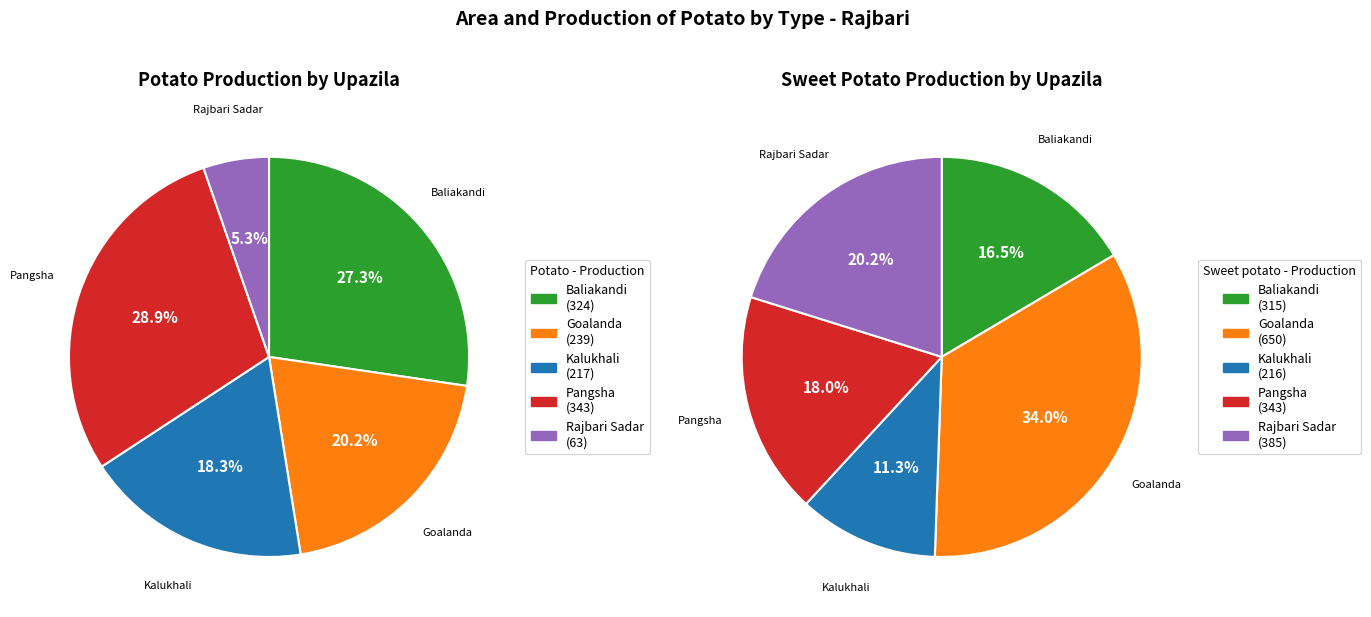

Which category has the biggest portion of the pie?

Goalanda